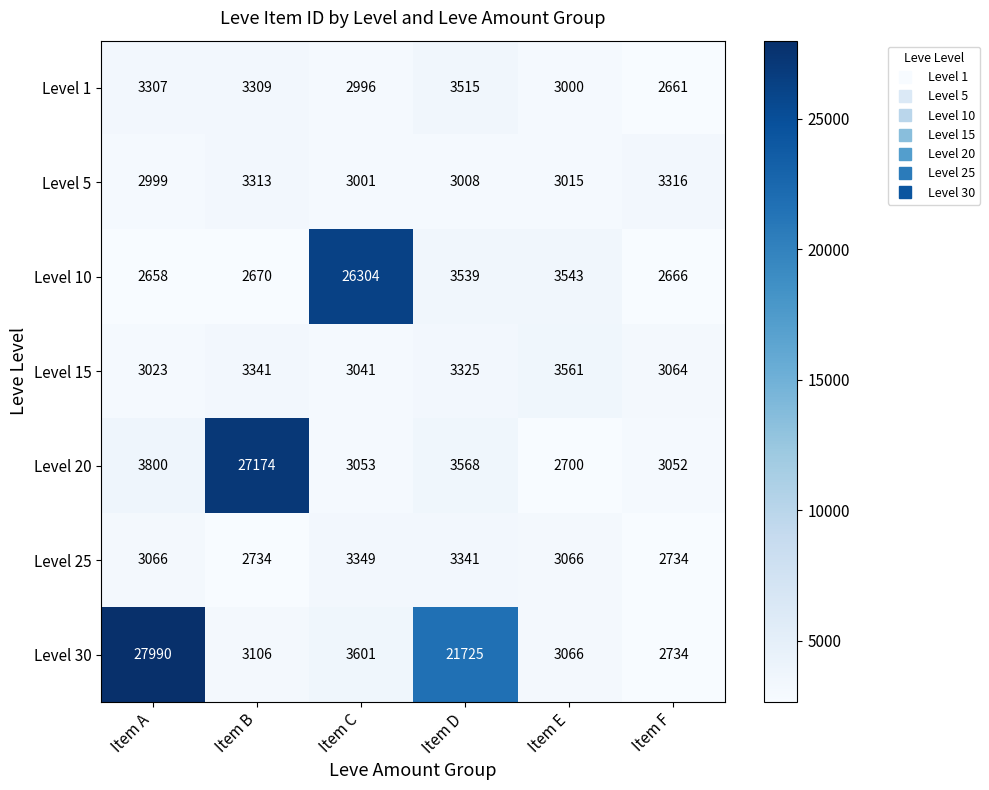

What is the difference between the maximum and minimum values in the Level 10 series?

23646